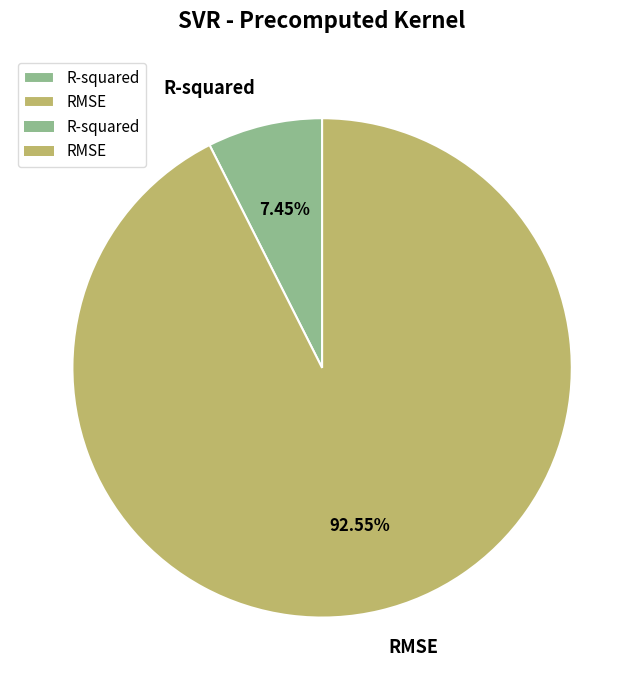

Is it true that R-squared is 1% of the pie?

False